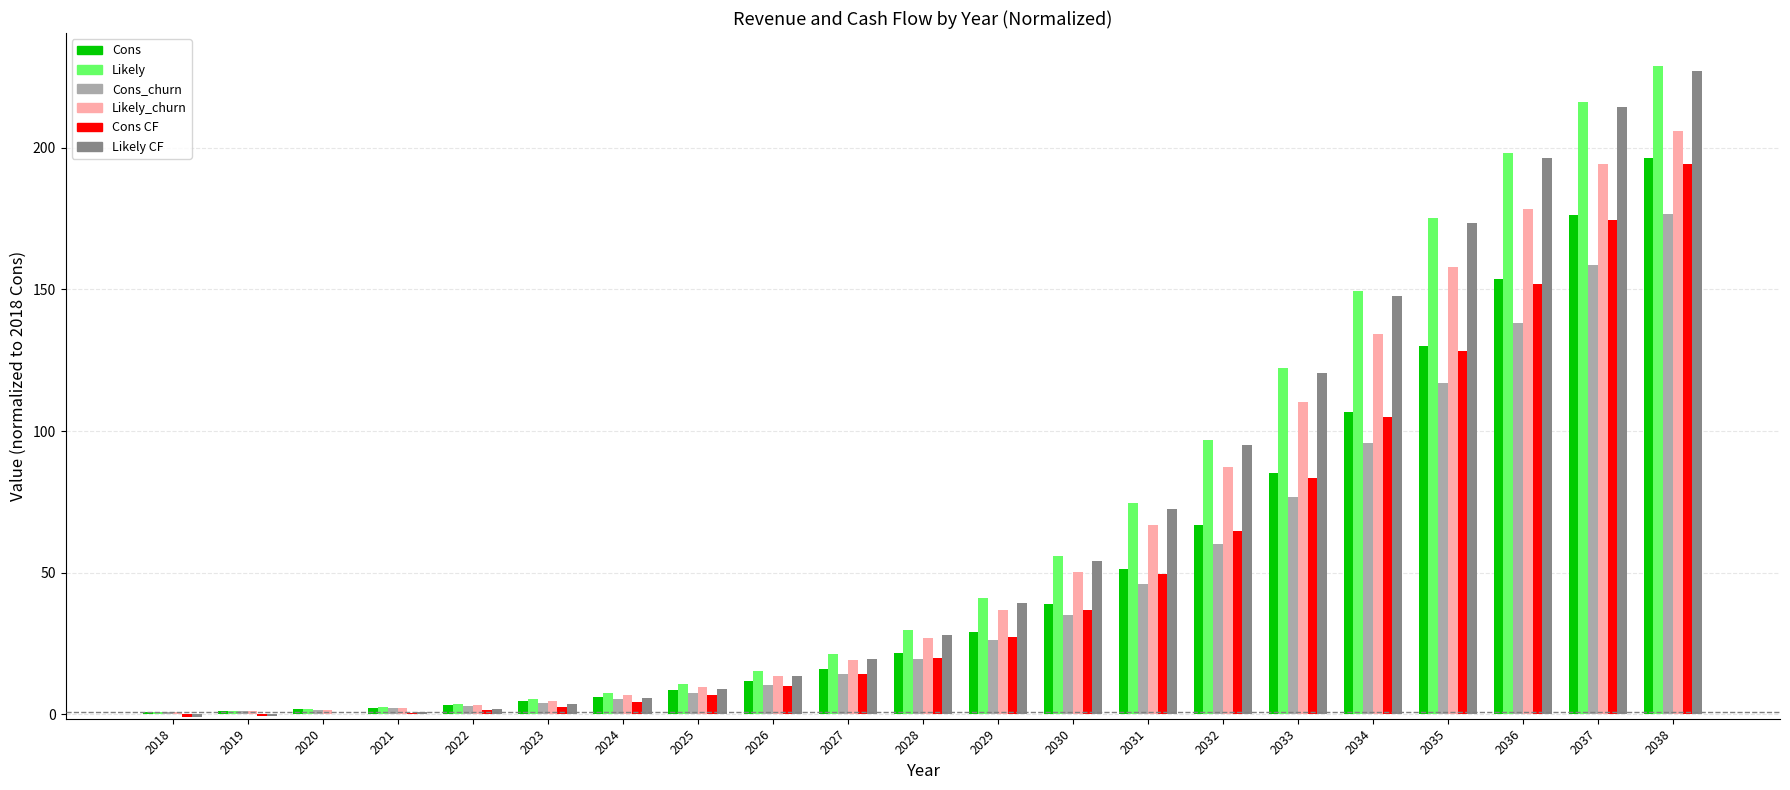

The Cons_churn series shows 14.3 at 2027. True or false?

True